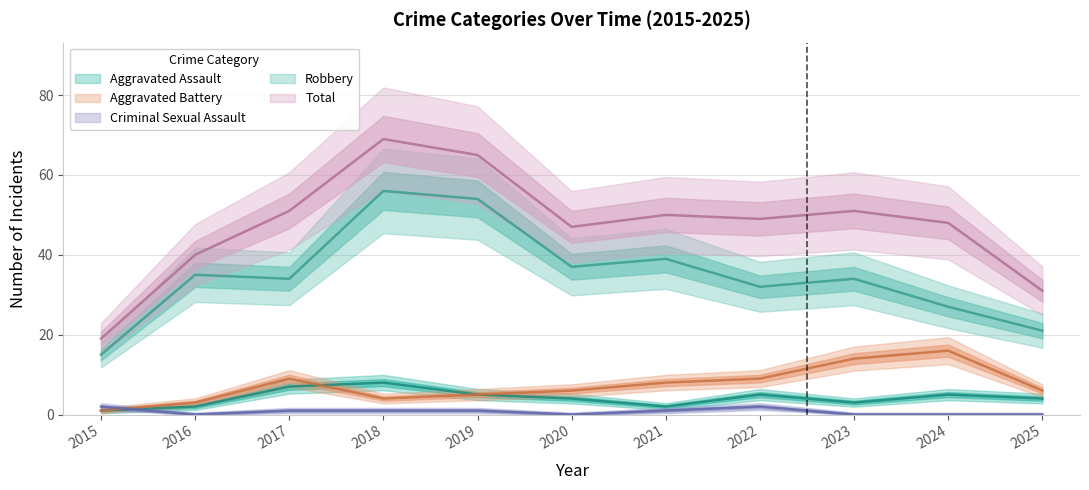

Reading right to left, transcribe all the data shown in this chart.

Aggravated Assault: 2025=4	2024=5	2023=3	2022=5	2021=2	2020=4	2019=5	2018=8	2017=7	2016=2	2015=1
Aggravated Battery: 2025=6	2024=16	2023=14	2022=9	2021=8	2020=6	2019=5	2018=4	2017=9	2016=3	2015=1
Criminal Sexual Assault: 2025=0	2024=0	2023=0	2022=2	2021=1	2020=0	2019=1	2018=1	2017=1	2016=0	2015=2
Robbery: 2025=21	2024=27	2023=34	2022=32	2021=39	2020=37	2019=54	2018=56	2017=34	2016=35	2015=15
Total: 2025=31	2024=48	2023=51	2022=49	2021=50	2020=47	2019=65	2018=69	2017=51	2016=40	2015=19